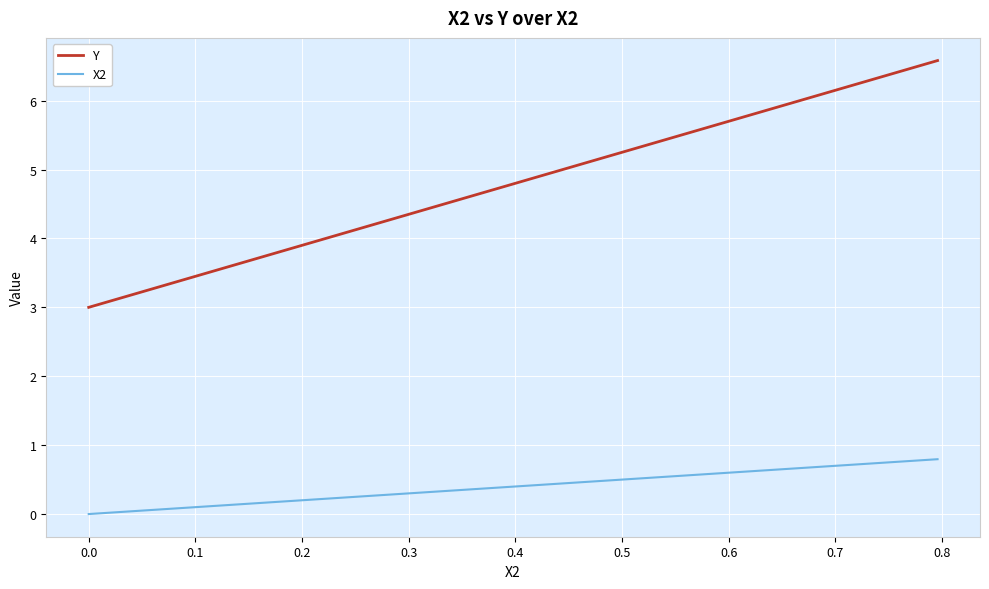

What is the greatest value displayed?

6.6